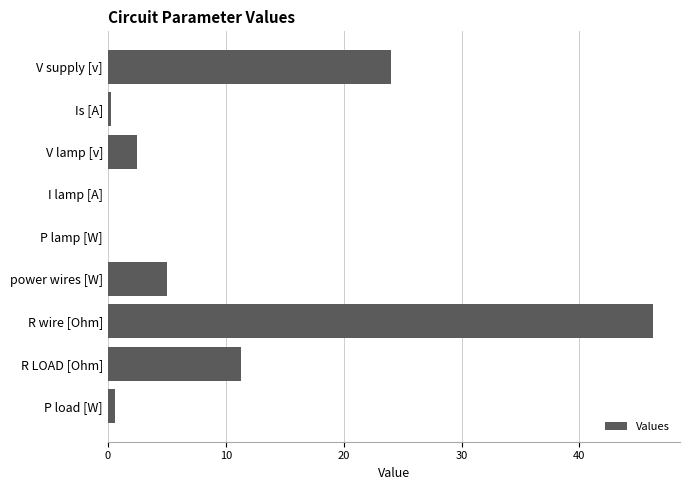

What is the maximum value shown in the chart?

46.2